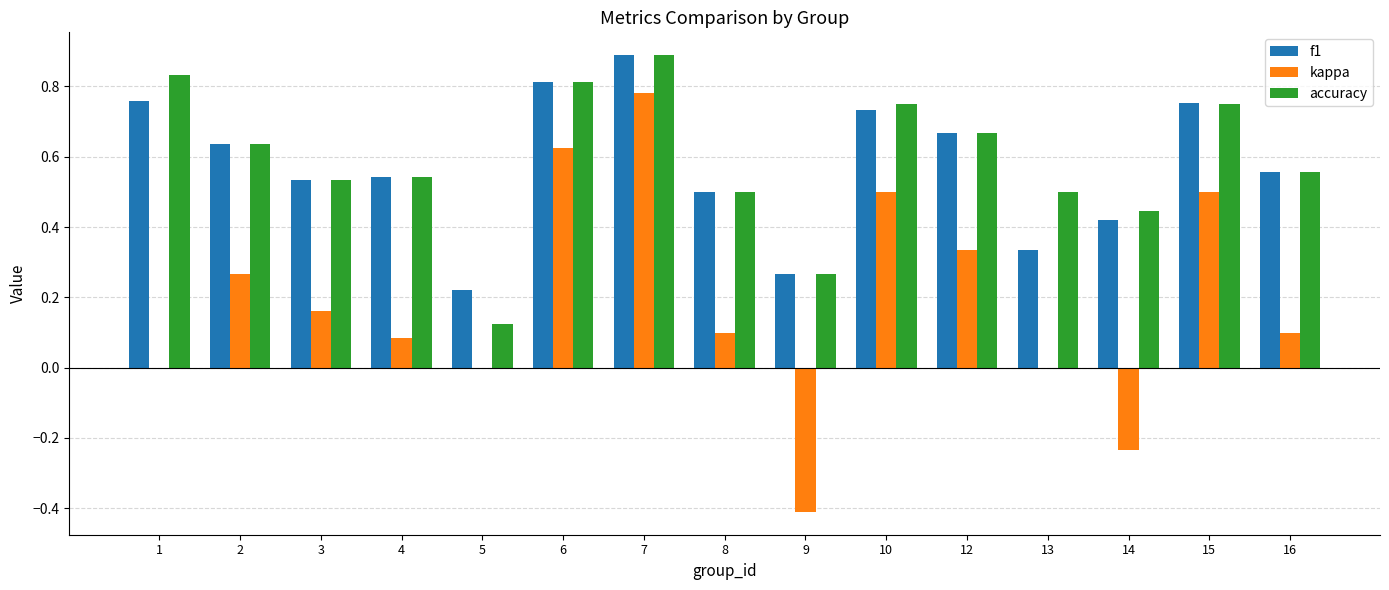

What is the total value across all series at 4?

1.2